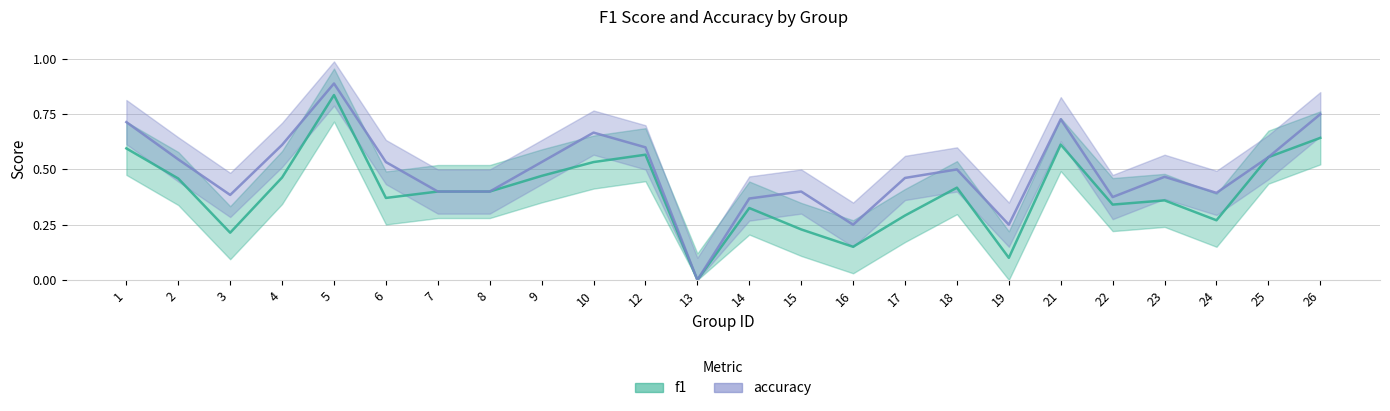

What is the maximum value shown in the chart?

0.9